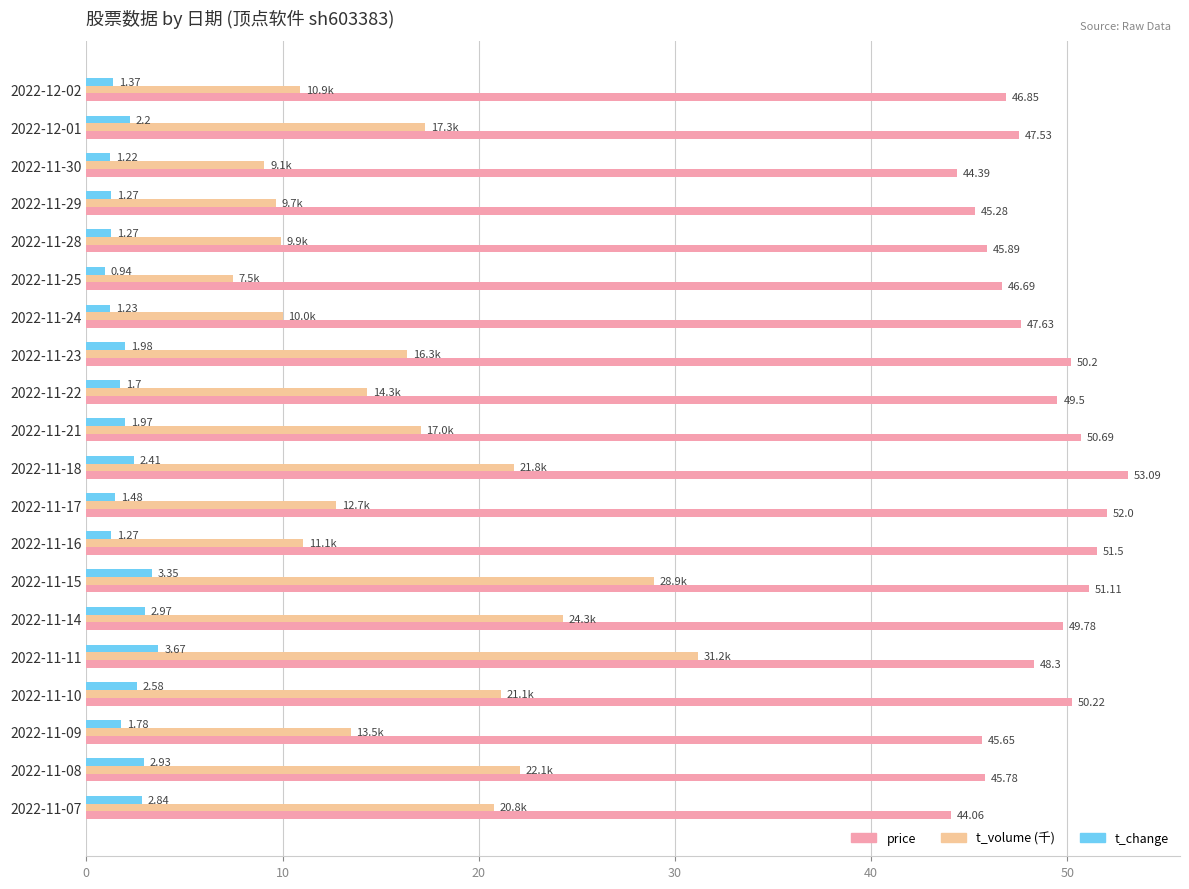

What is the difference between the second highest and minimum values in the price series?

7.9